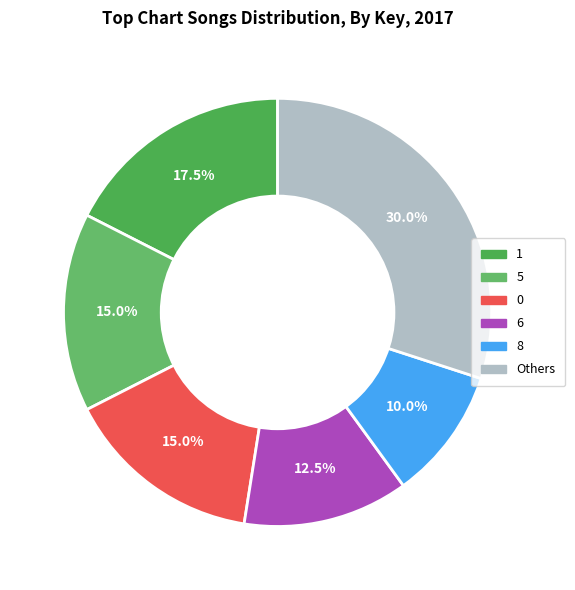

To the nearest percent, what is the difference between the largest and smallest slice percentages?

20%